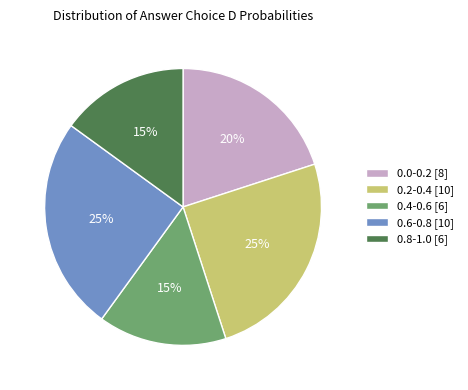

What is the ratio of the value at 0.6-0.8 [10] to the value at 0.4-0.6 [6]?

1.7